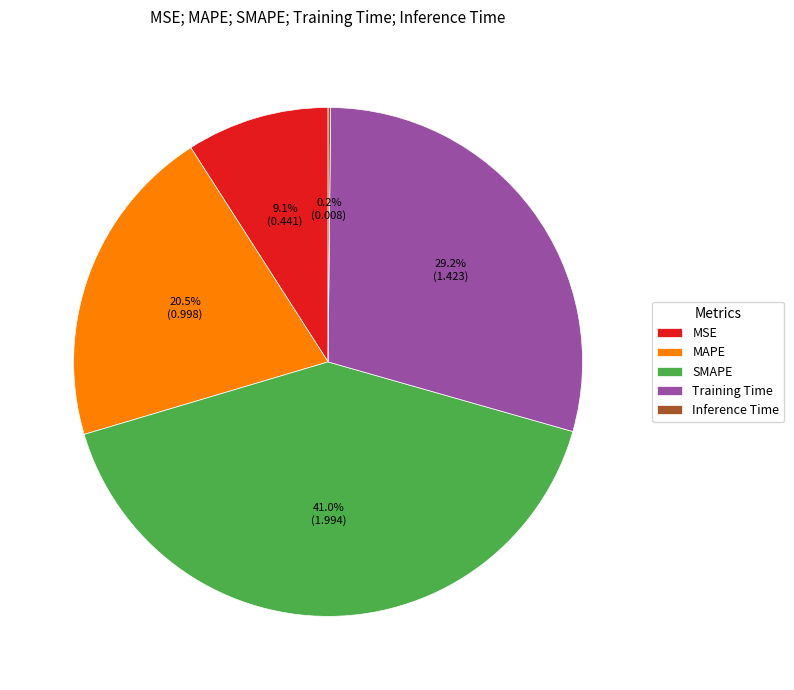

Which has a higher value, SMAPE or Training Time?

SMAPE